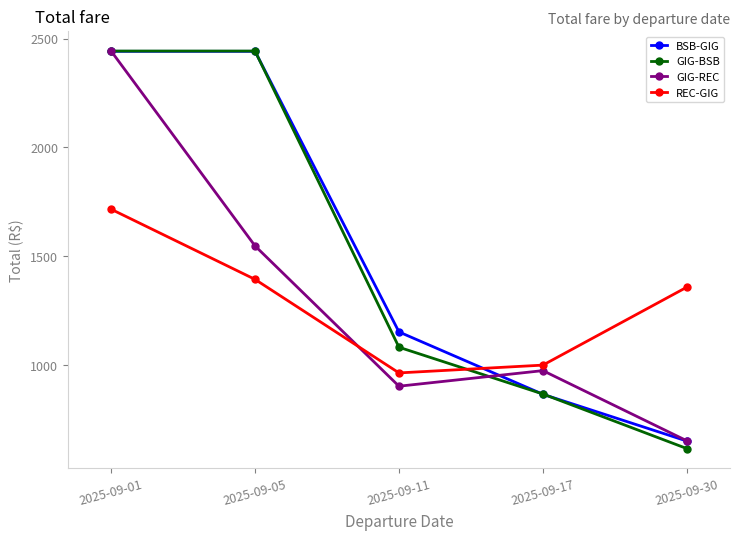

How many distinct data groups are displayed?

4